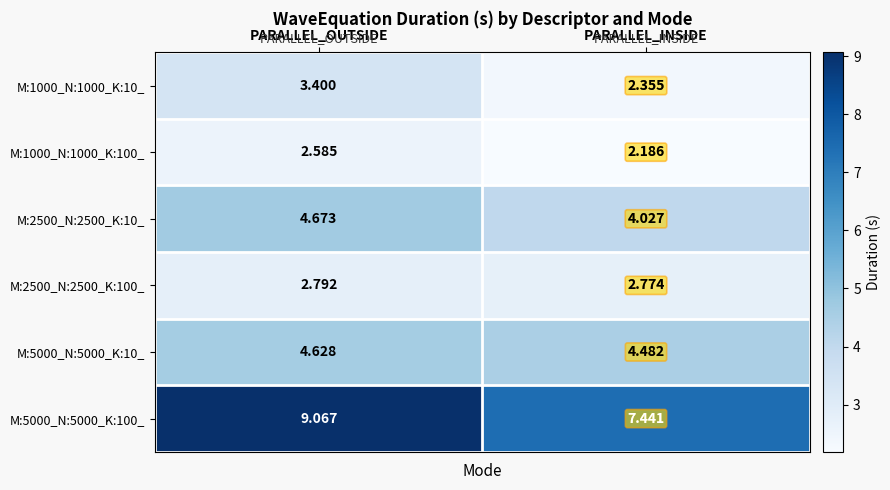

Which series has the largest total across all categories?

M:5000_N:5000_K:100_